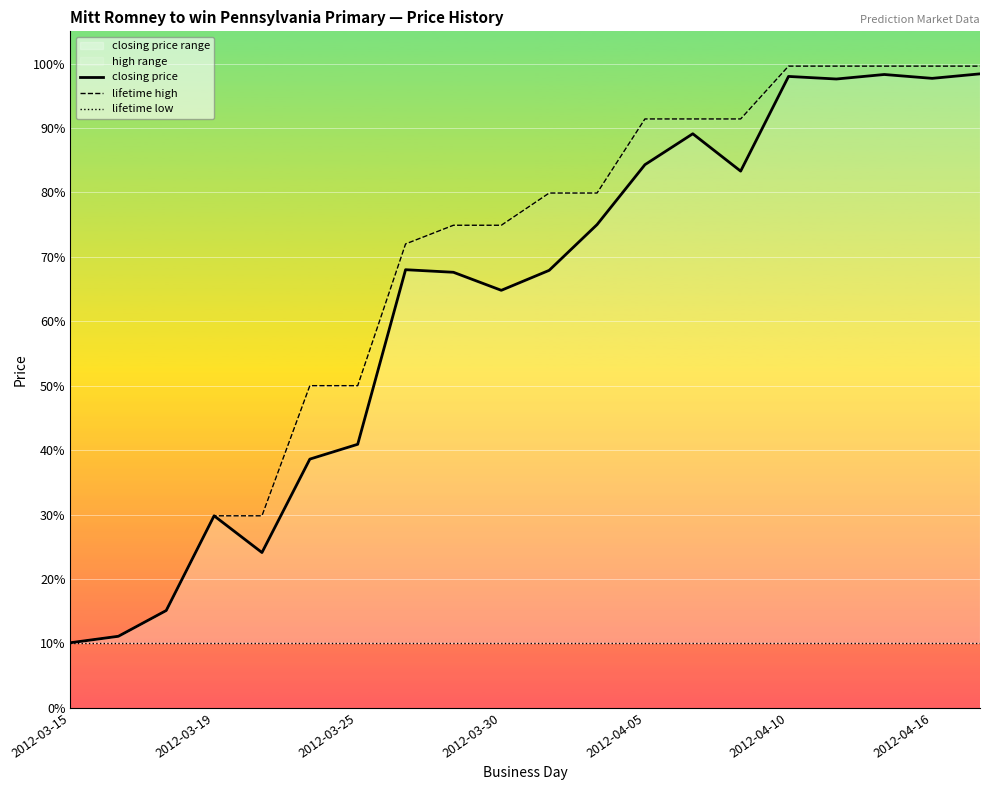

Which has a higher value, 14 or 18?

18